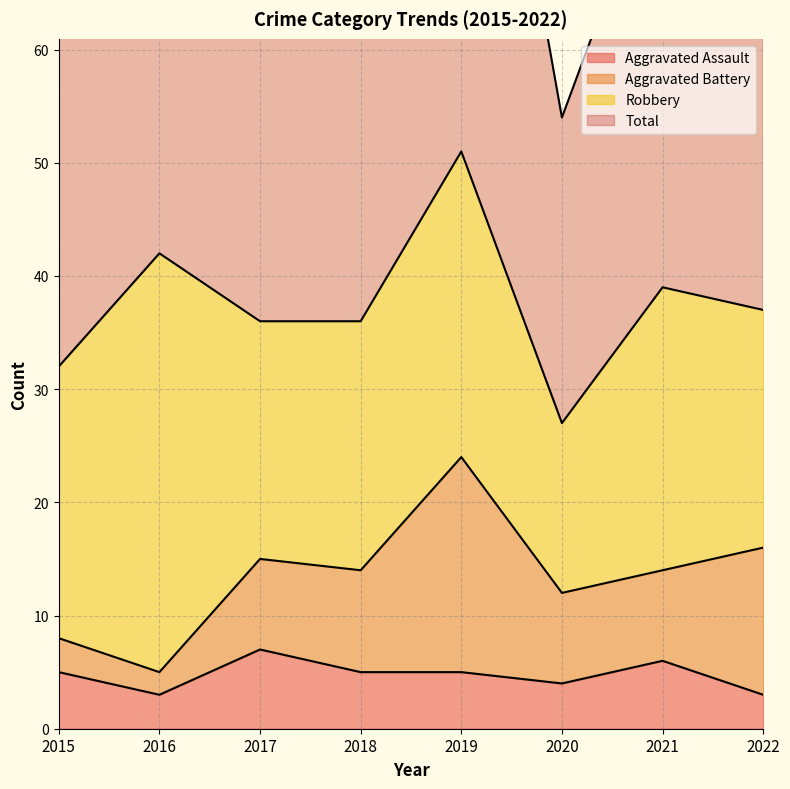

Is it true that Aggravated Assault equals 1 at 2016?

False